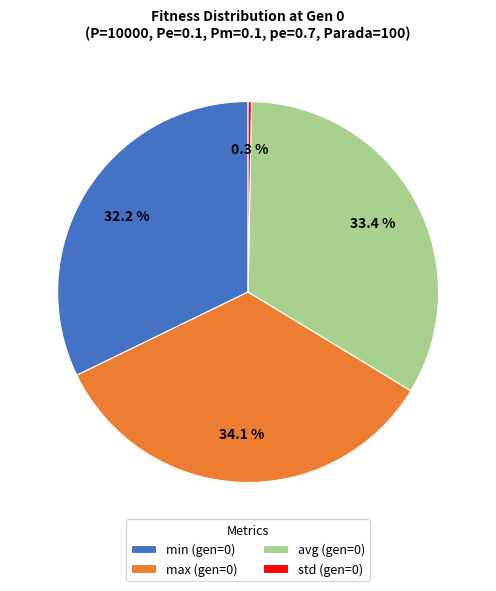

To the nearest percent, what is the difference between the avg (gen=0) and max (gen=0) slice percentages?

1%